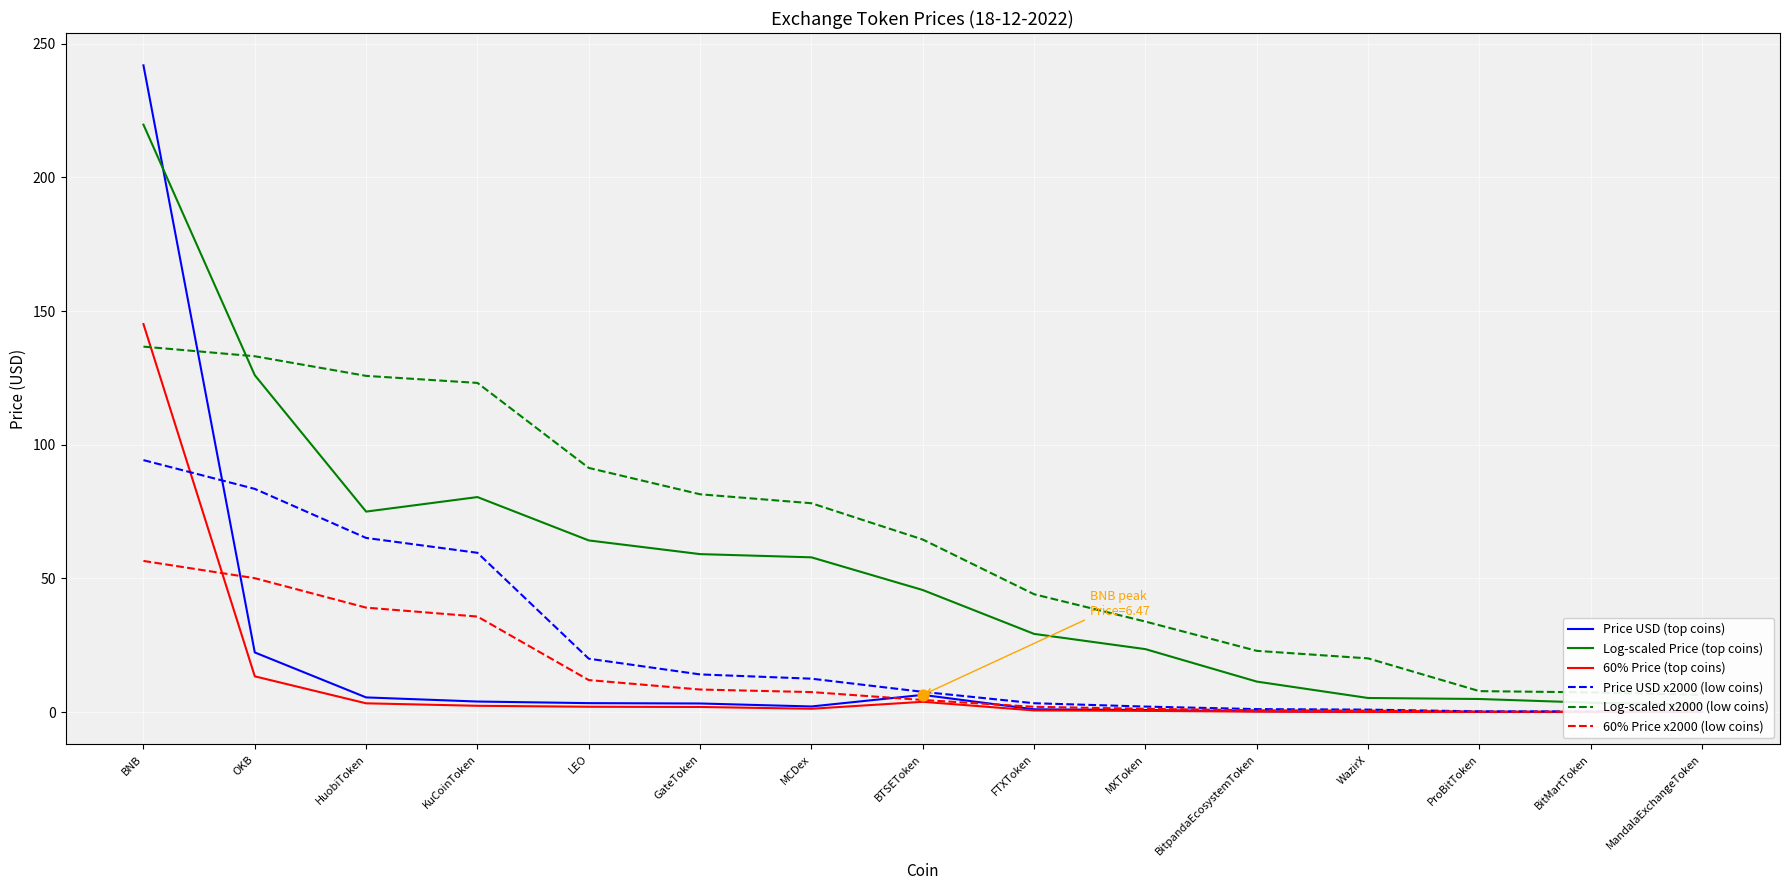

What is the total value across all series at GateToken?

168.4